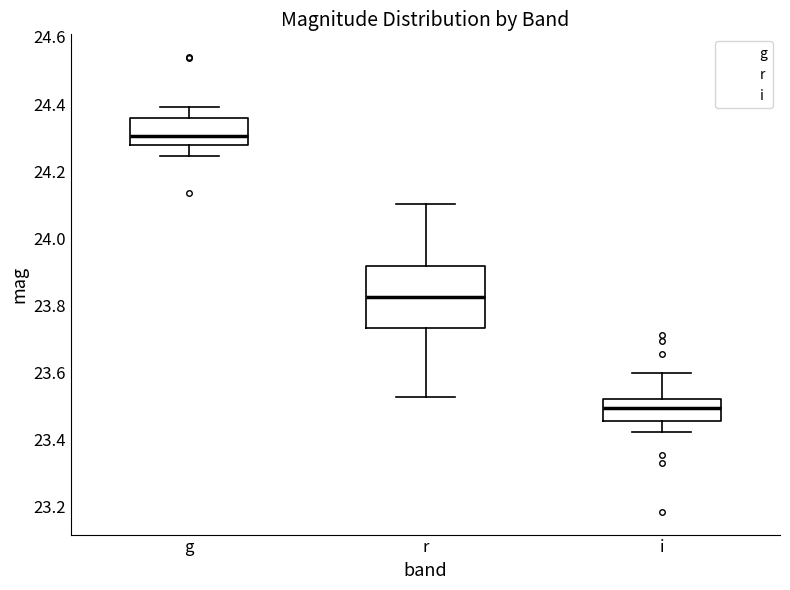

Where does the median line of the box for g sit on the y-axis? The values are not printed on the chart, so give them approximately, as read against the axis.

24.30